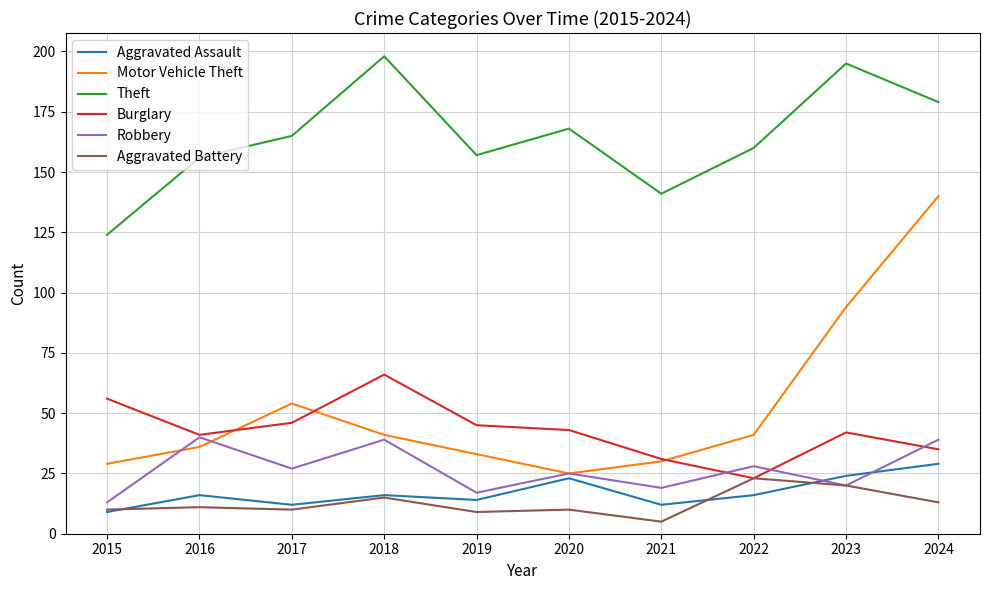

Which series has the widest spread of values?

Motor Vehicle Theft